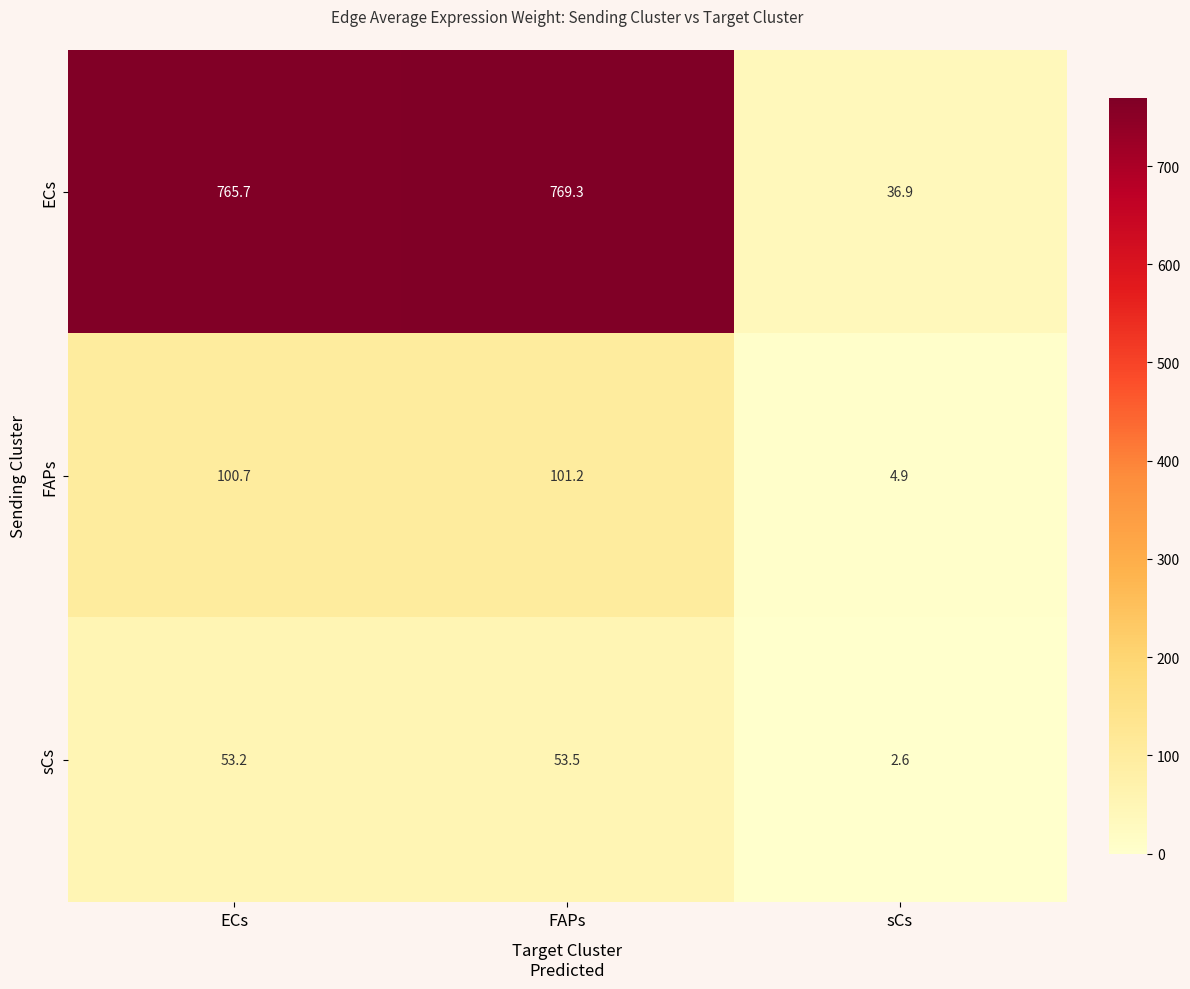

Rank the series by their maximum value, from lowest to highest.

sCs, FAPs, ECs